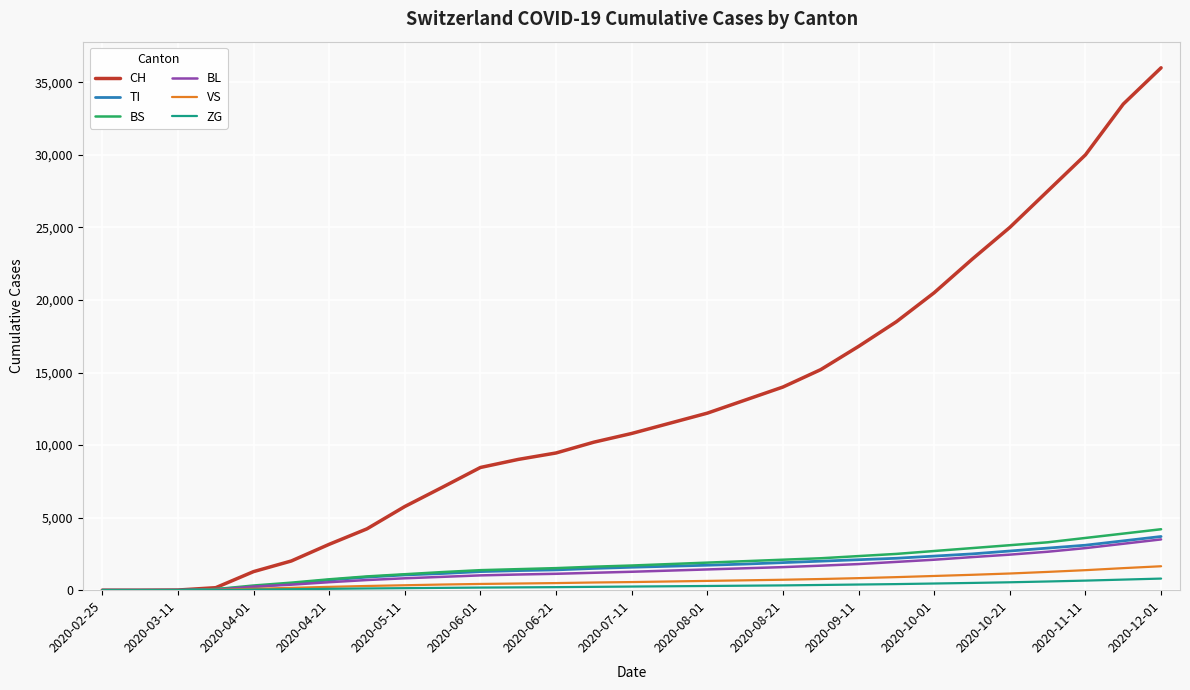

Which series has the largest total across all categories?

CH